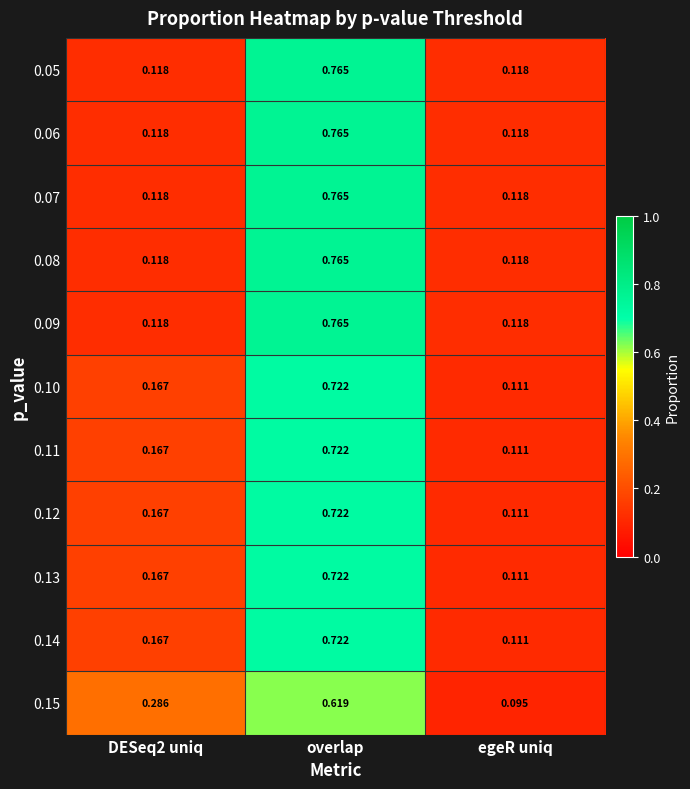

At which category is the sum across all series the highest?

overlap